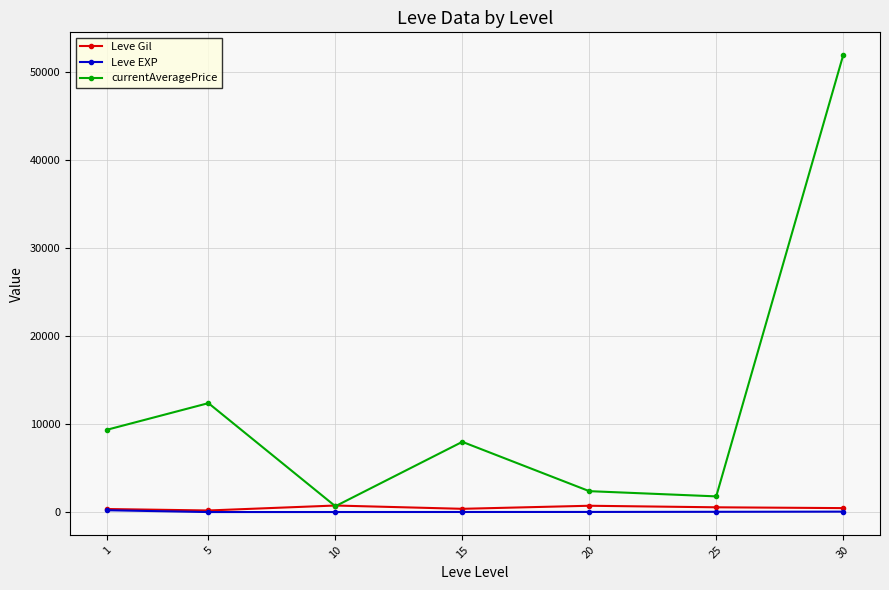

At which category does currentAveragePrice reach its first local valley?

10